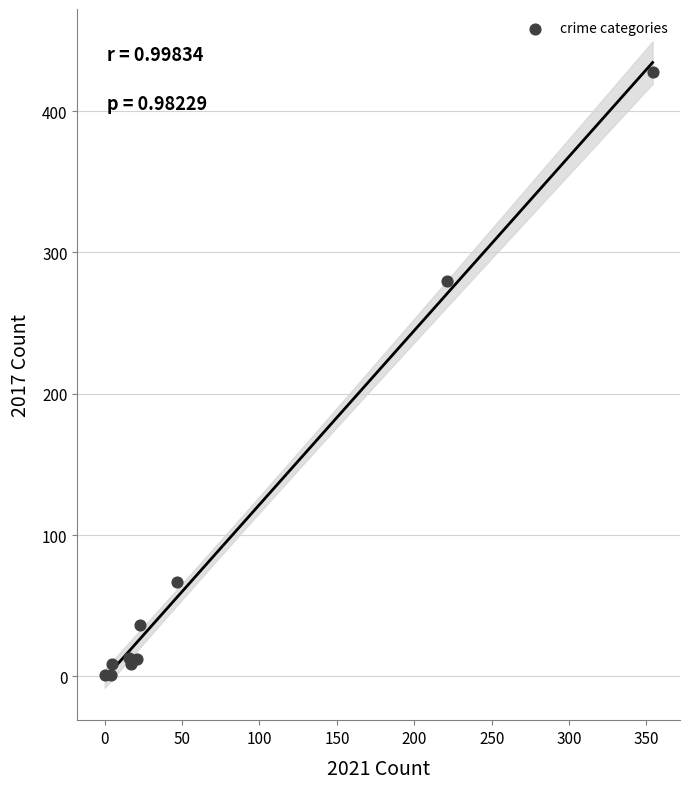

What Y value in the scatter plot is closest to 214?

280